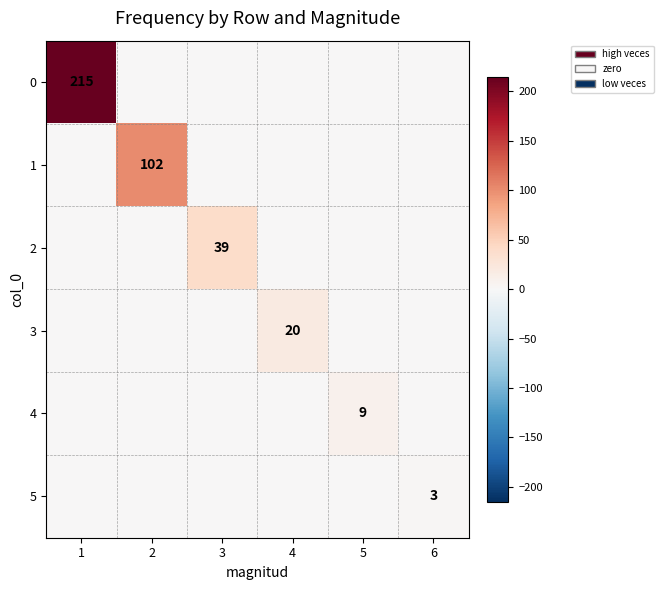

The value of 5 at 6 is 3. True or false?

True